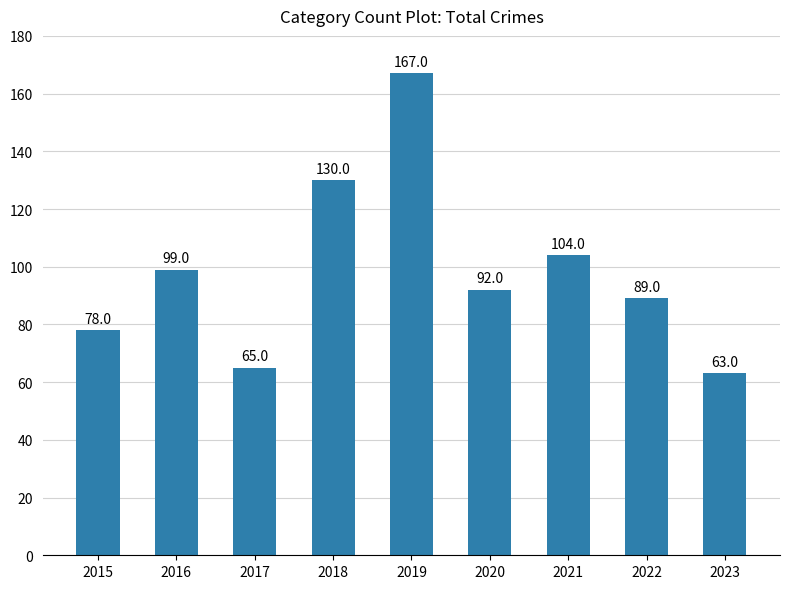

Reading left to right, extract all data points from this chart.

2015=78	2016=99	2017=65	2018=130	2019=167	2020=92	2021=104	2022=89	2023=63